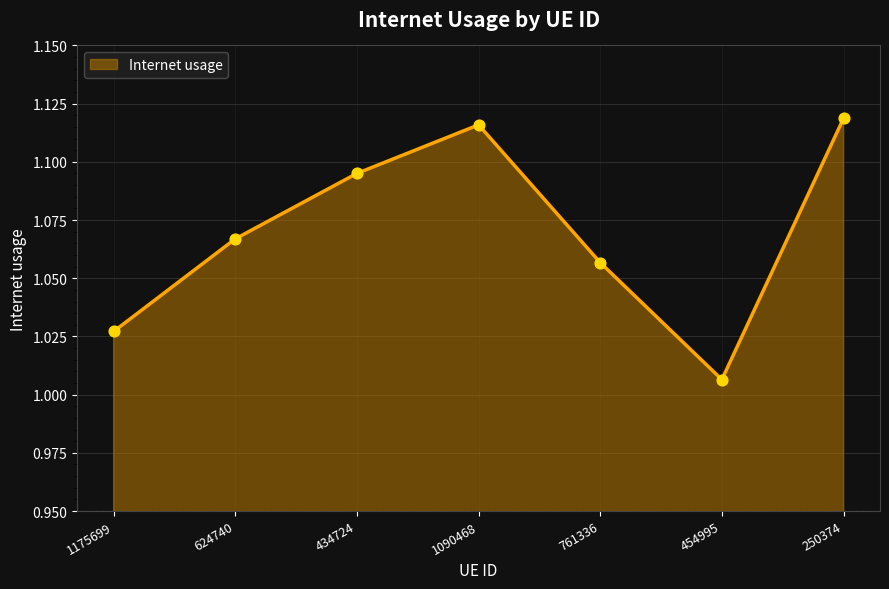

What is the change in value from 624740 to 250374?

+0.1